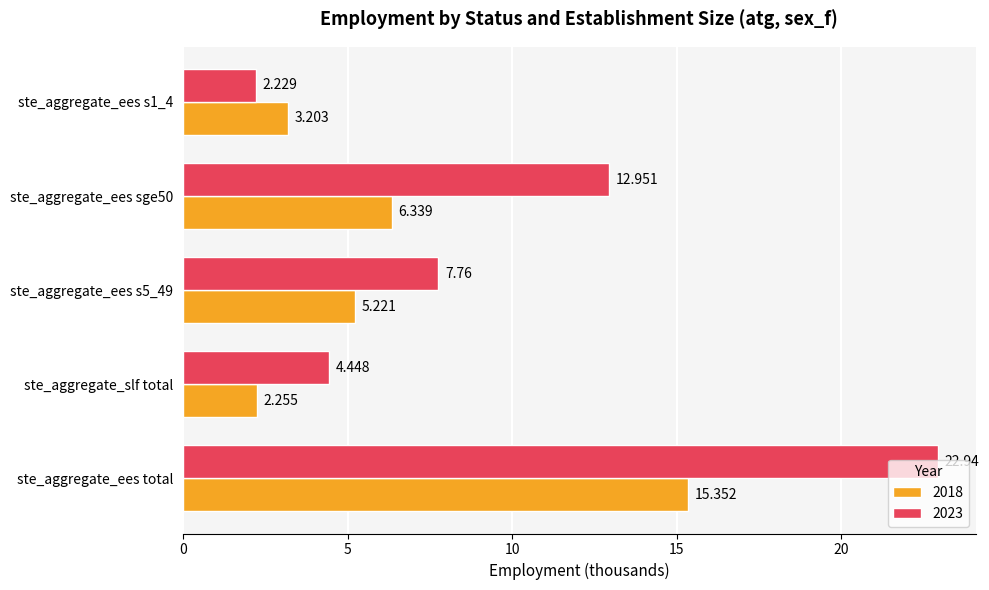

Which series has the largest range (max minus min)?

2023